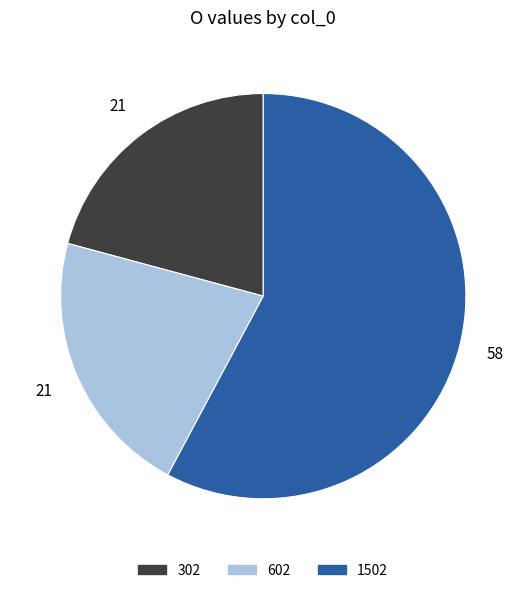

How many segments does this pie chart have?

3